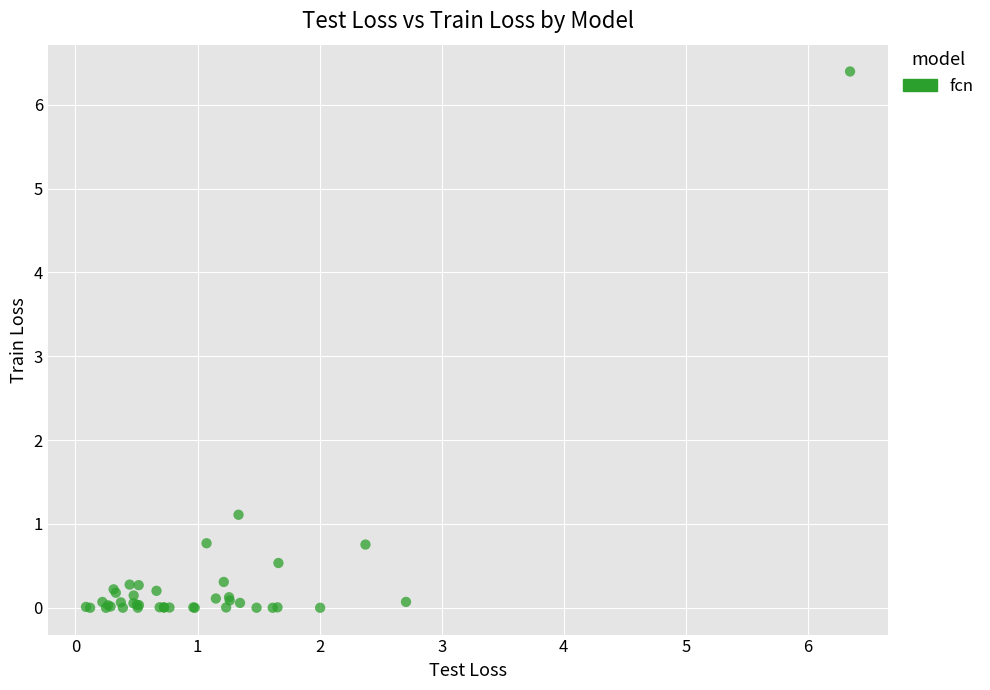

What Y value in the scatter plot is closest to 3?

1.1